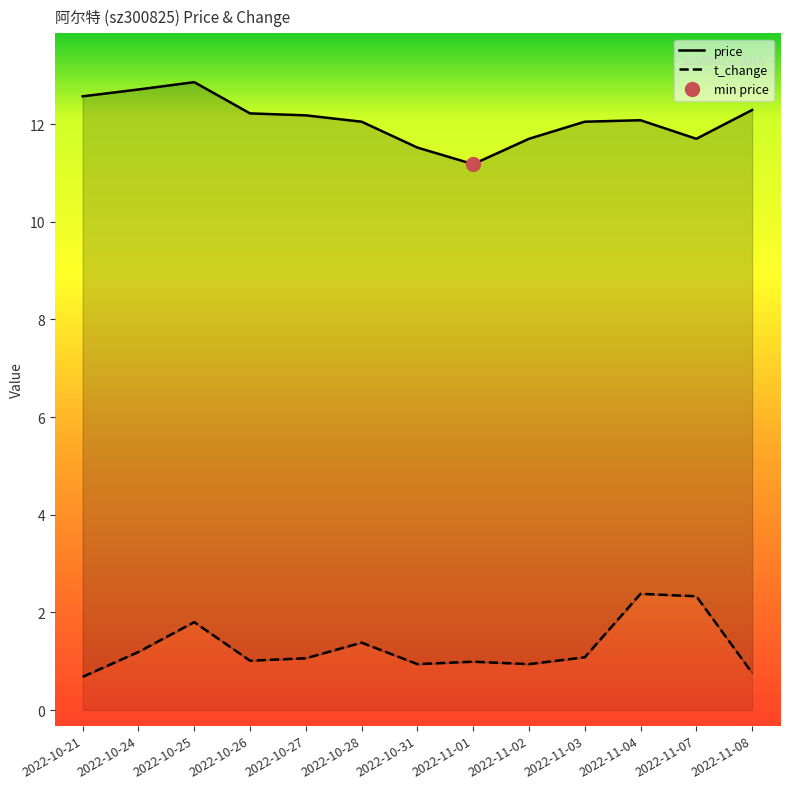

What is the average value of the price series?

12.1